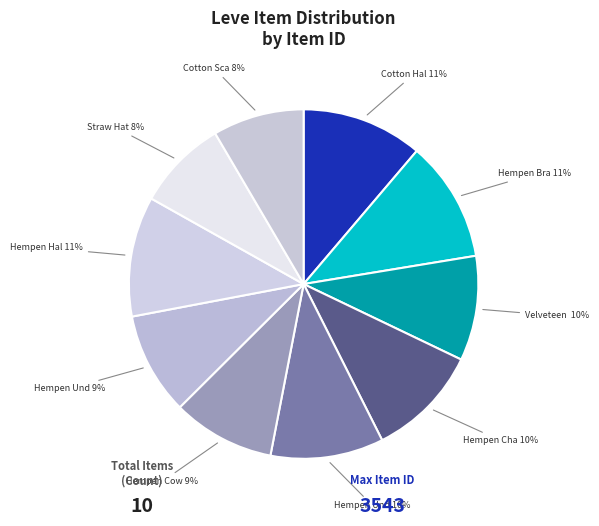

How many slices are in this pie chart?

10